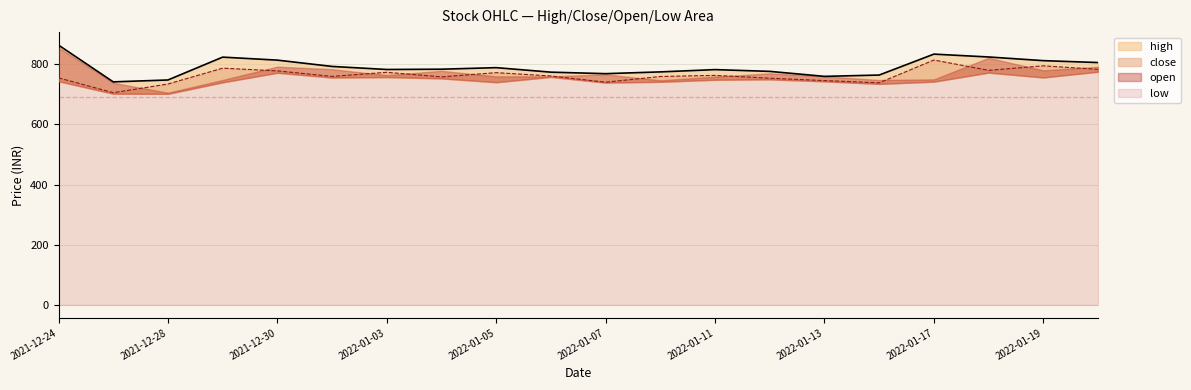

Which has a higher value, 2022-01-14 or 2022-01-17?

2022-01-17